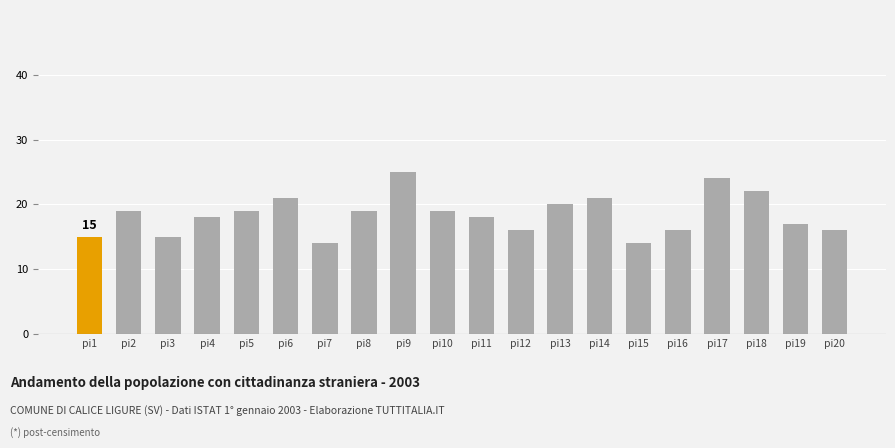

Between pi10 and pi13, which is larger?

pi13